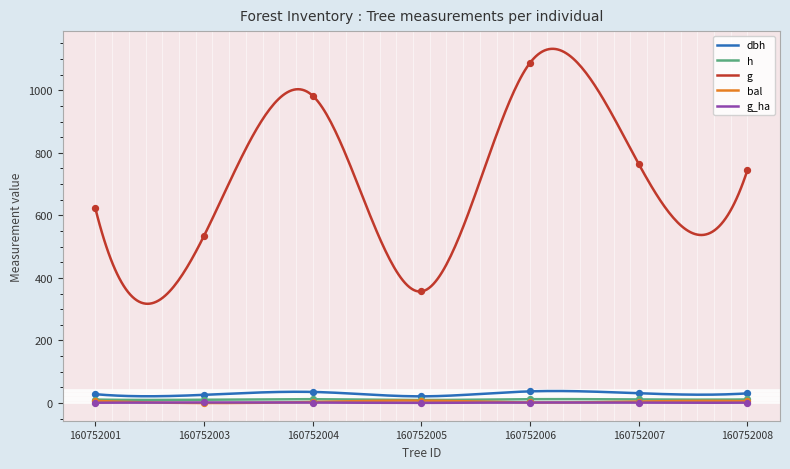

At how many categories does at least one series exceed 219?

7